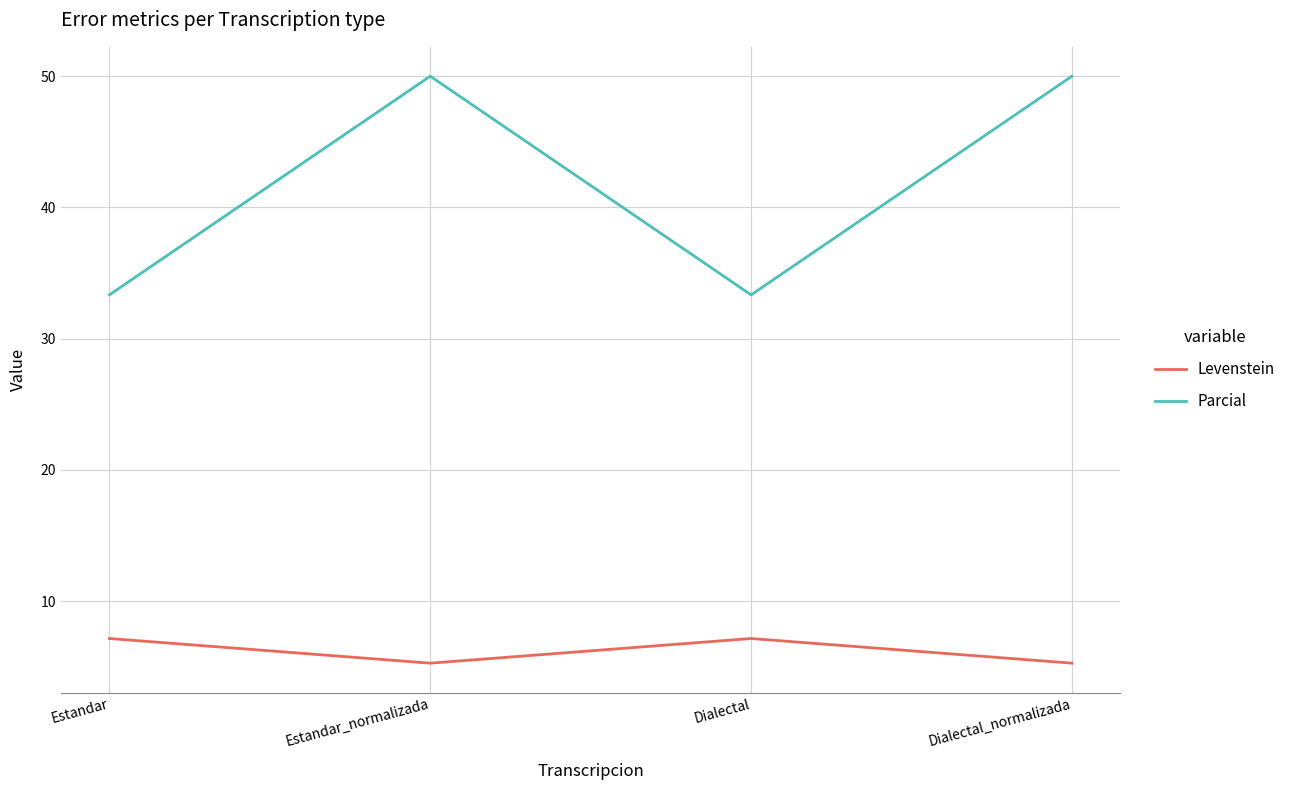

Which series has the largest range (max minus min)?

Parcial